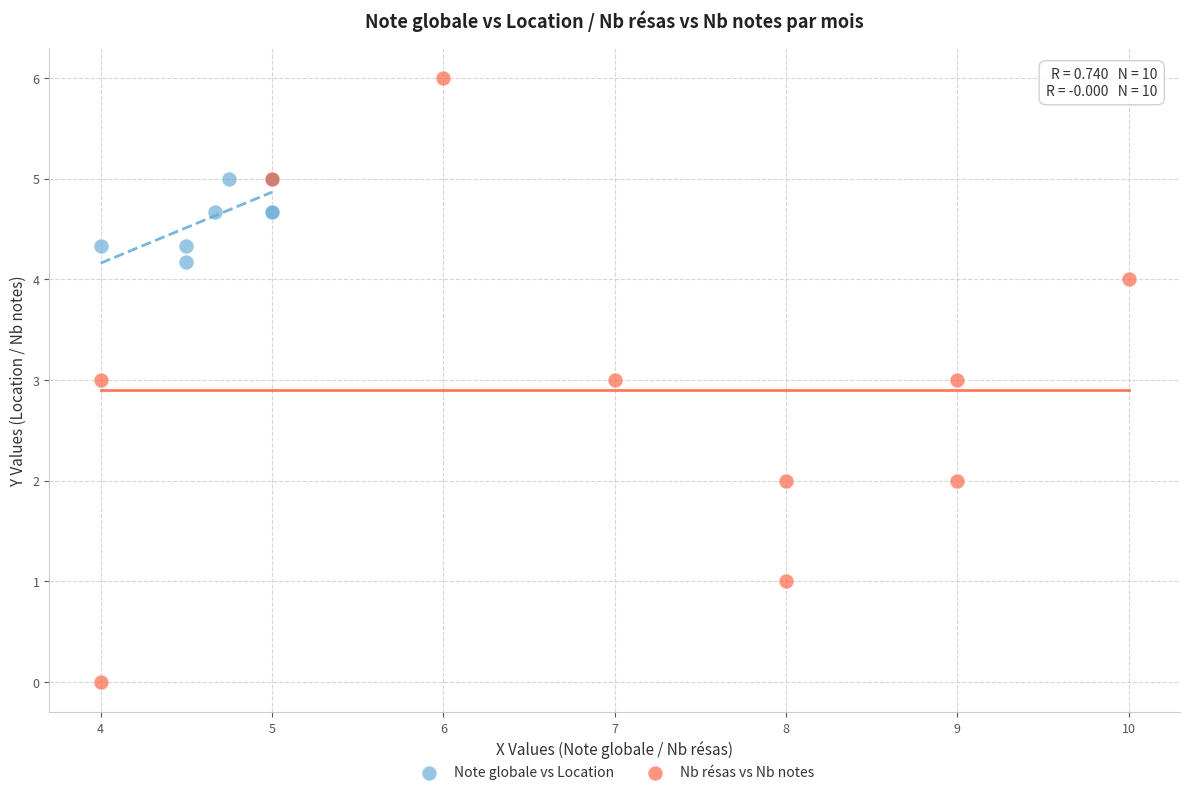

Which series reaches the minimum Y coordinate?

Nb résas vs Nb notes